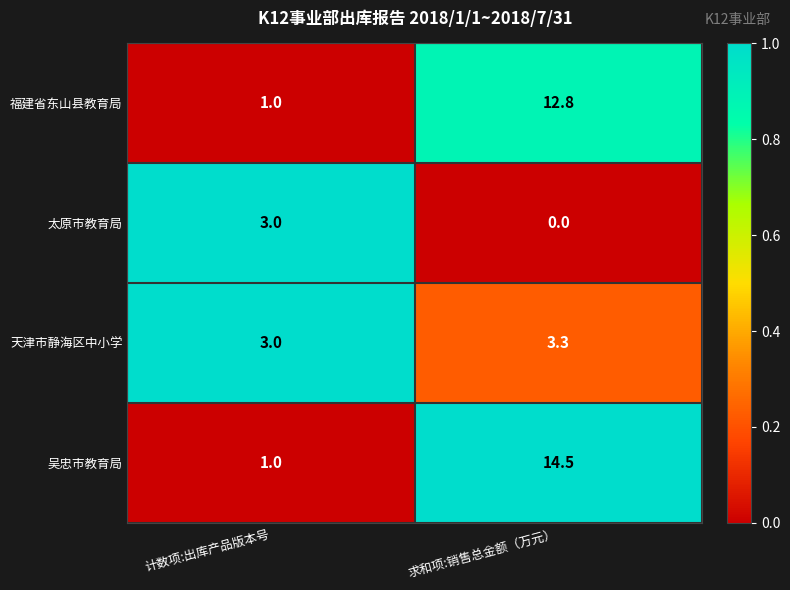

Which series has the largest total across all categories?

吴忠市教育局